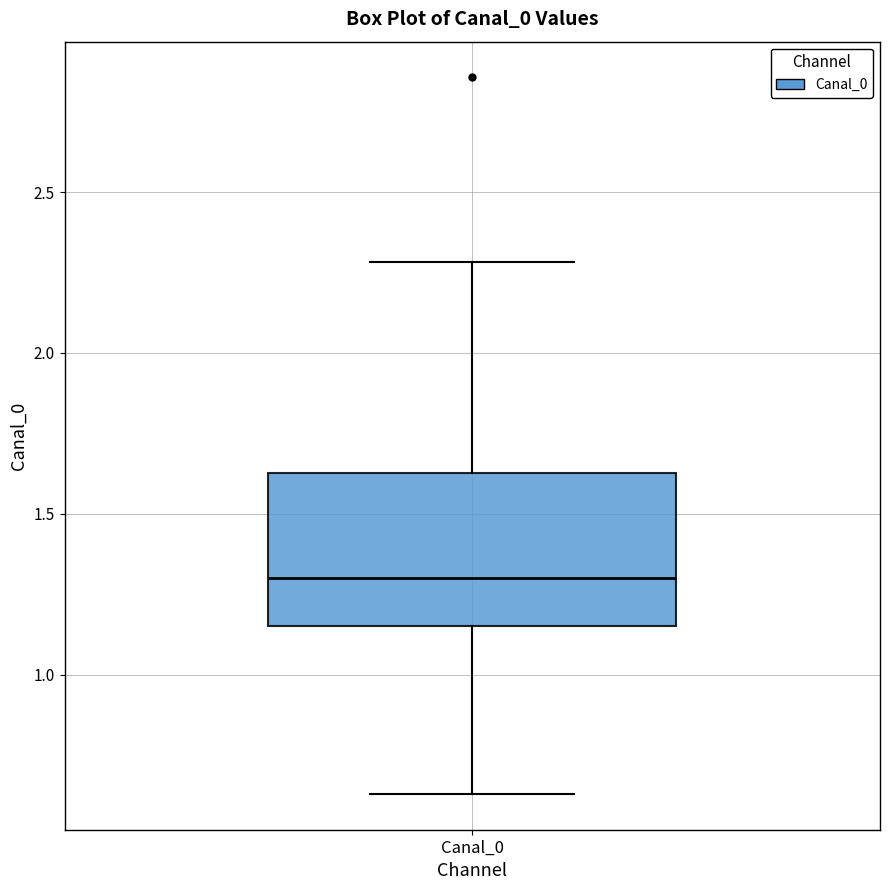

Transcribe this box plot: give where the median line is, the range the box spans, and where the two whiskers end, as read against the y-axis. The values are not printed on the chart, so give them approximately, as read against the axis.

median 1.30, box 1.15 to 1.65, whiskers 0.65 to 2.30